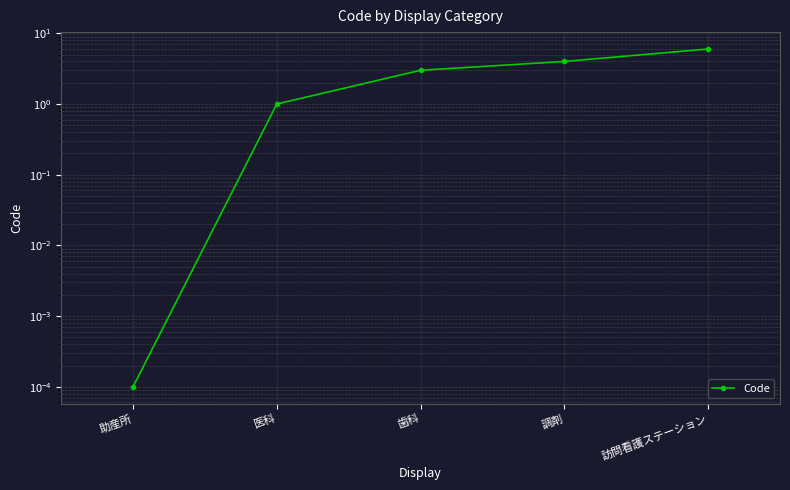

What is the change in value from 助産所 to 医科?

+1.0